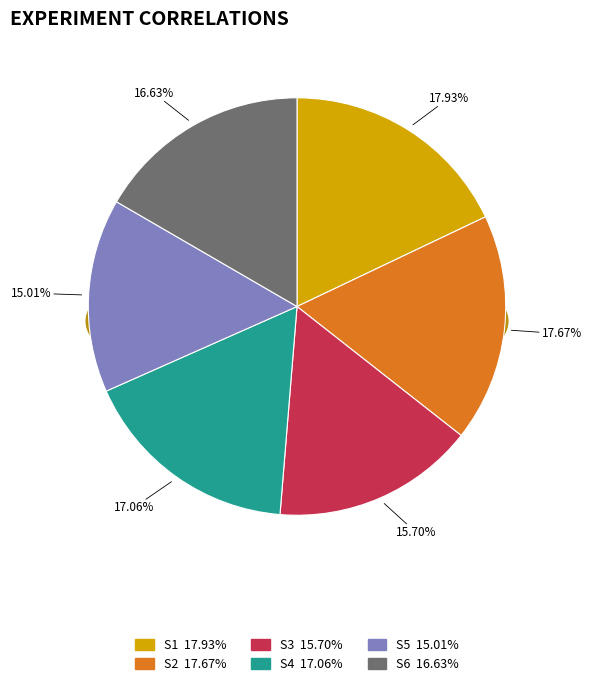

Is the sum of S4 and S6 greater than half?

No